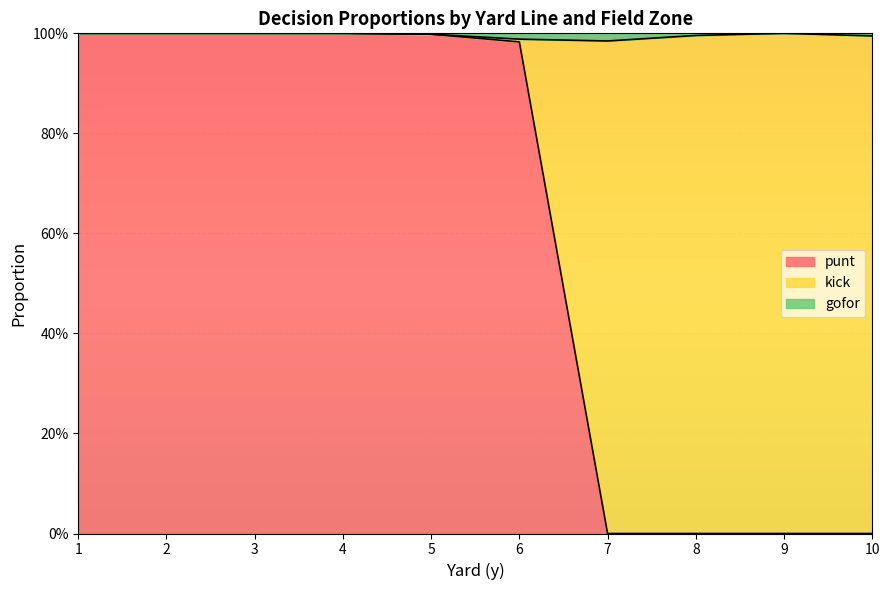

True or false: punt has more than 0 interior local peaks.

False